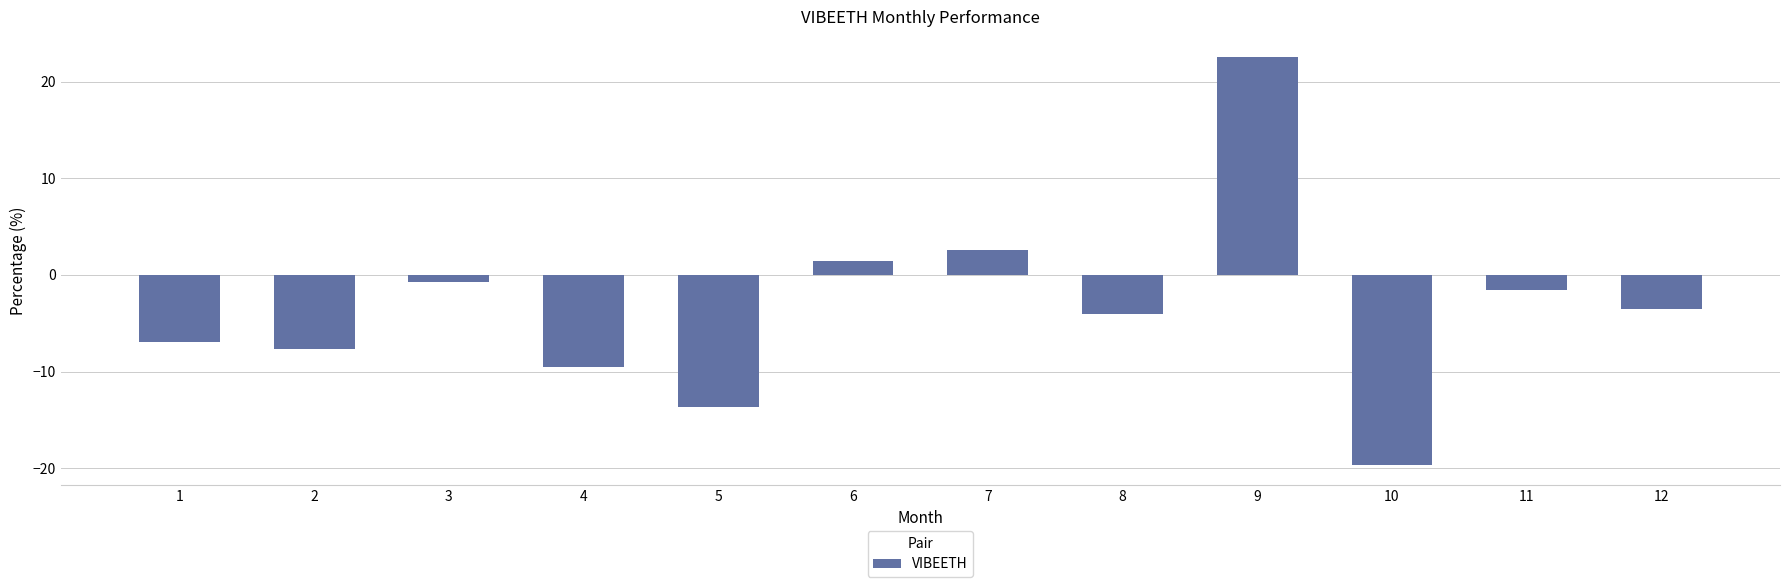

The chart shows a value of -19.6 at 10. True or false?

True